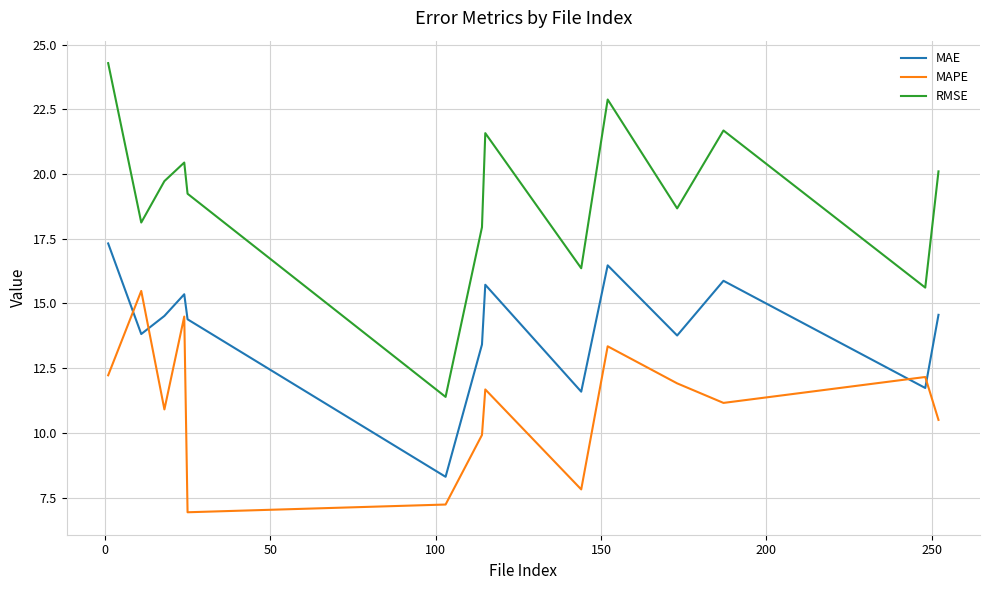

List the series in order of their overall mean, highest first.

RMSE, MAE, MAPE